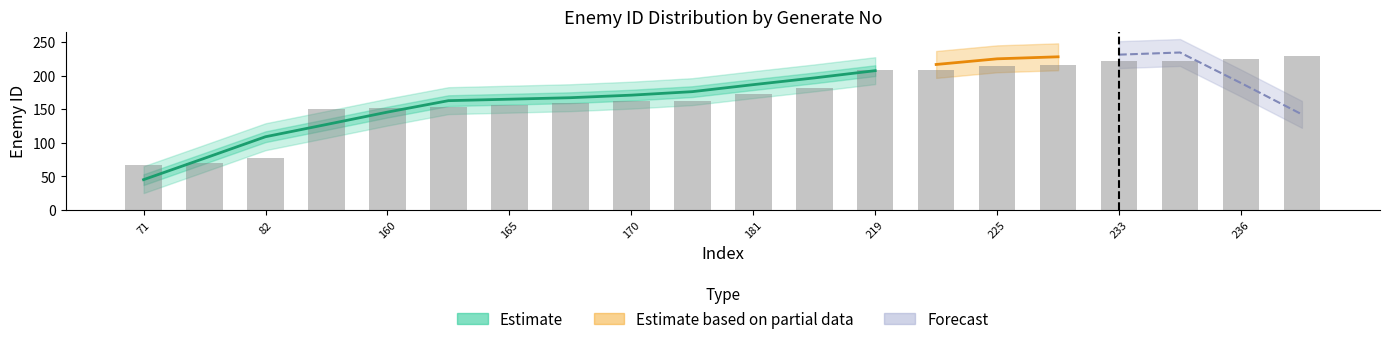

The chart shows a value of 77.8 at 82. True or false?

True